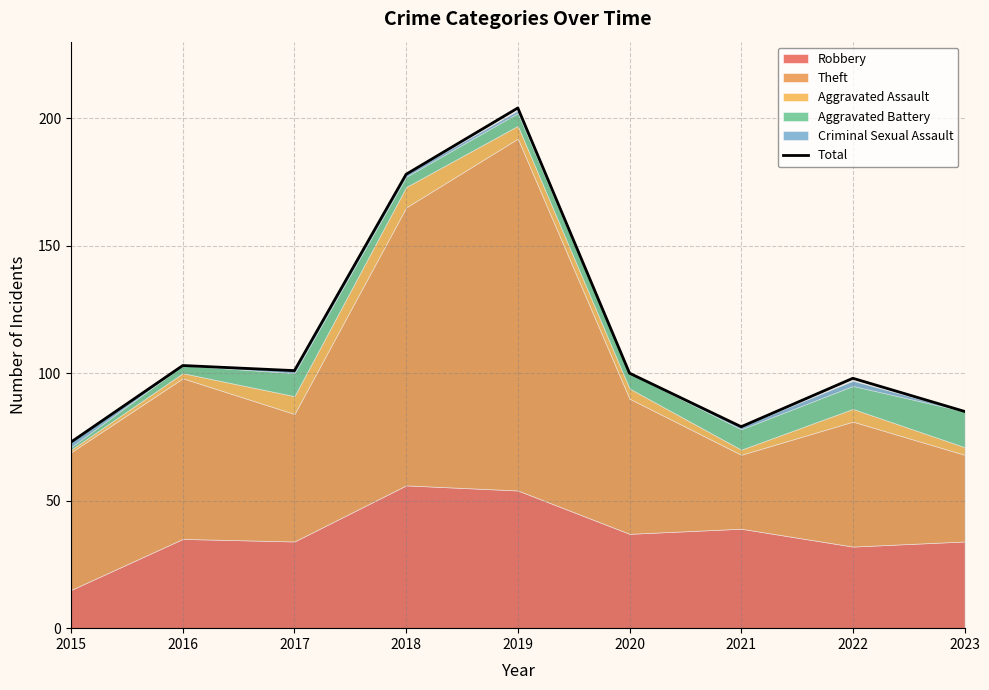

At which category does the data reach its first local peak?

2016